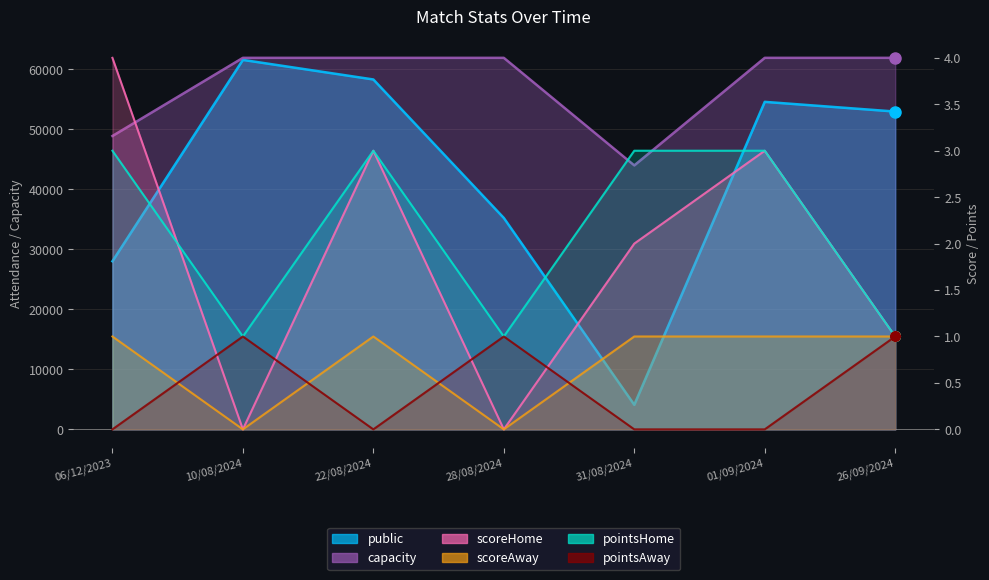

Does the chart have visible grid lines?

Yes